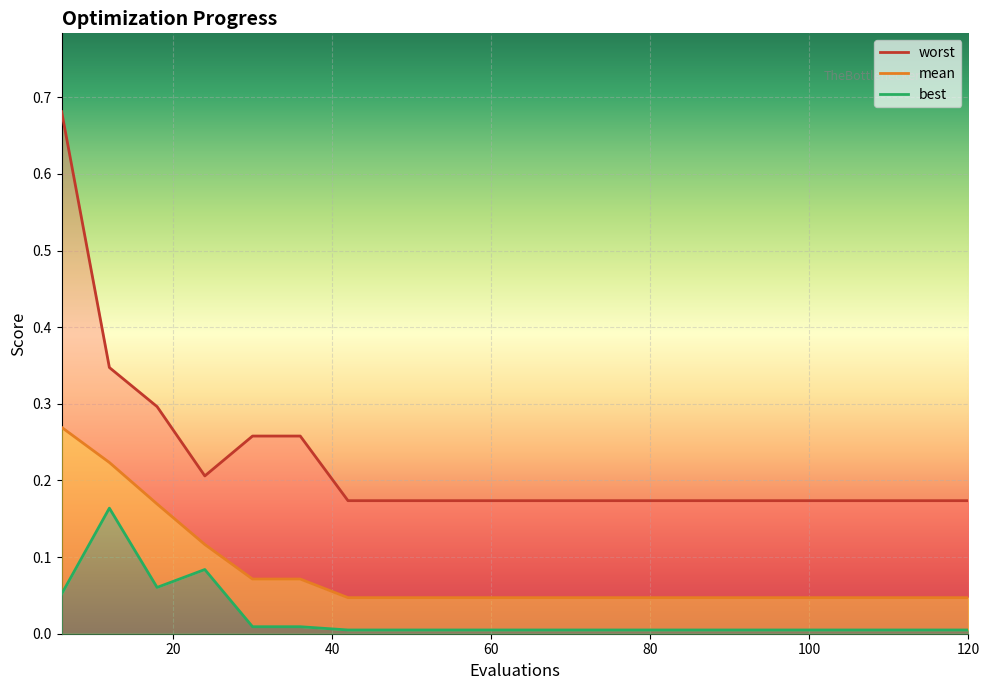

Rank the series at 30 from highest to lowest value.

worst, mean, best